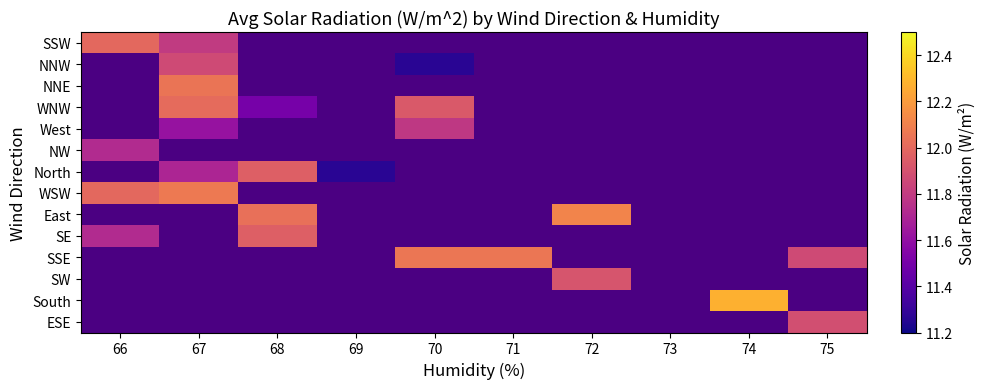

At how many categories does at least one series exceed 12?

7